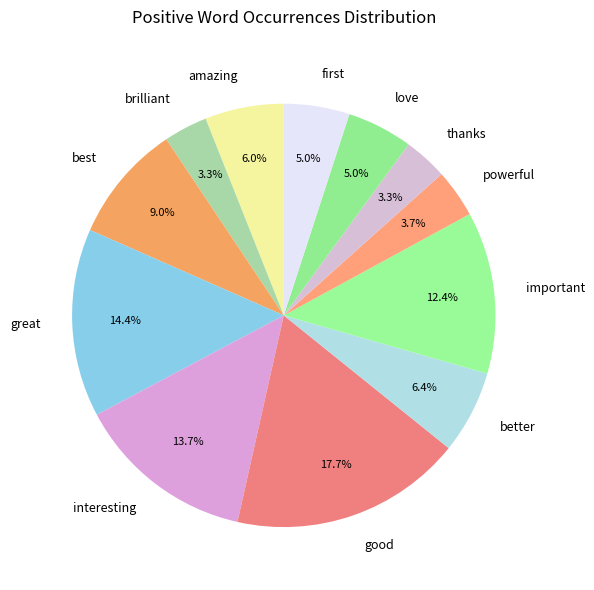

What is the total percentage of best and interesting?

22.7%